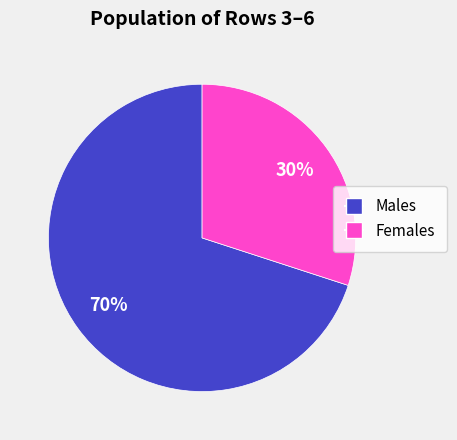

To the nearest percent, what is the difference between the largest and smallest slice percentages?

40%